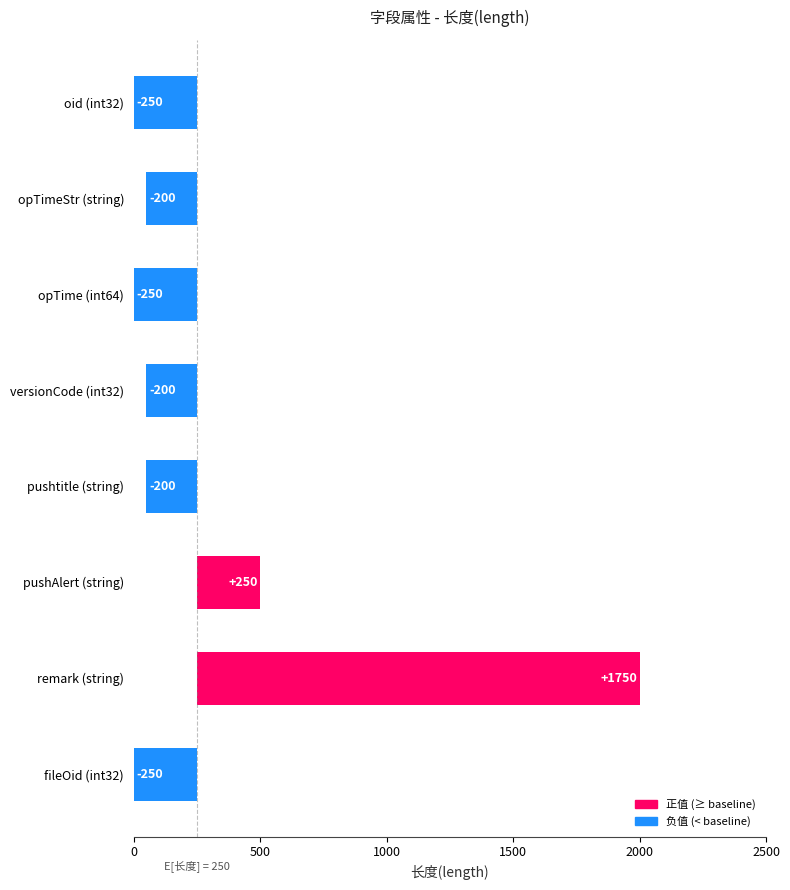

Count the number of categories in the chart.

8